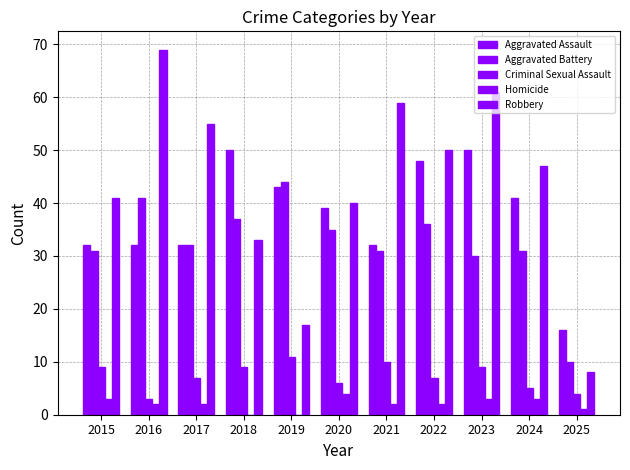

At how many categories does at least one series exceed 46?

7